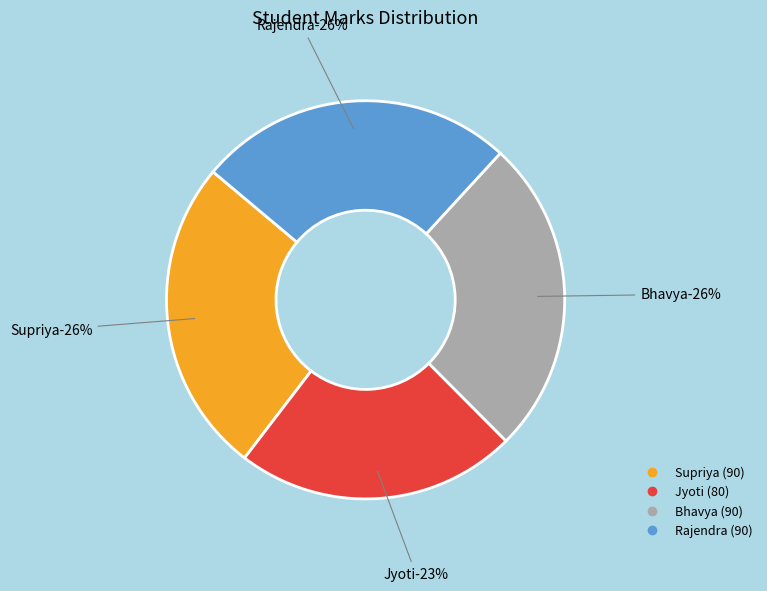

Does any single category account for the majority?

No